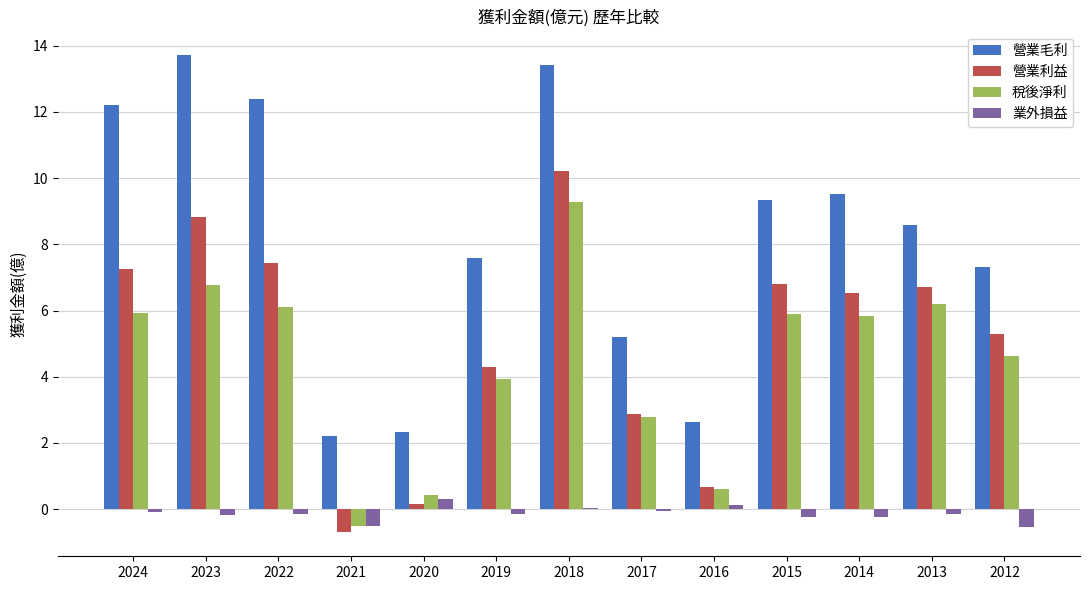

Which category has the highest value in the 營業利益 series?

2018